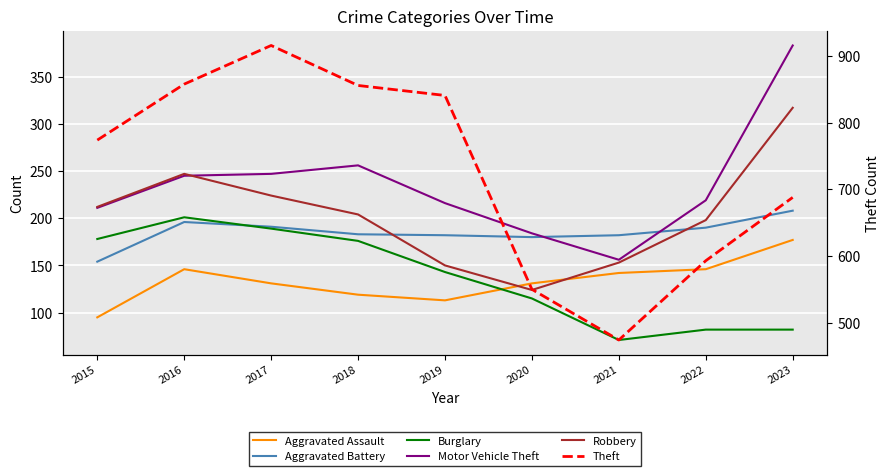

What is the value of the Aggravated Battery point at the 5th from the left?

182